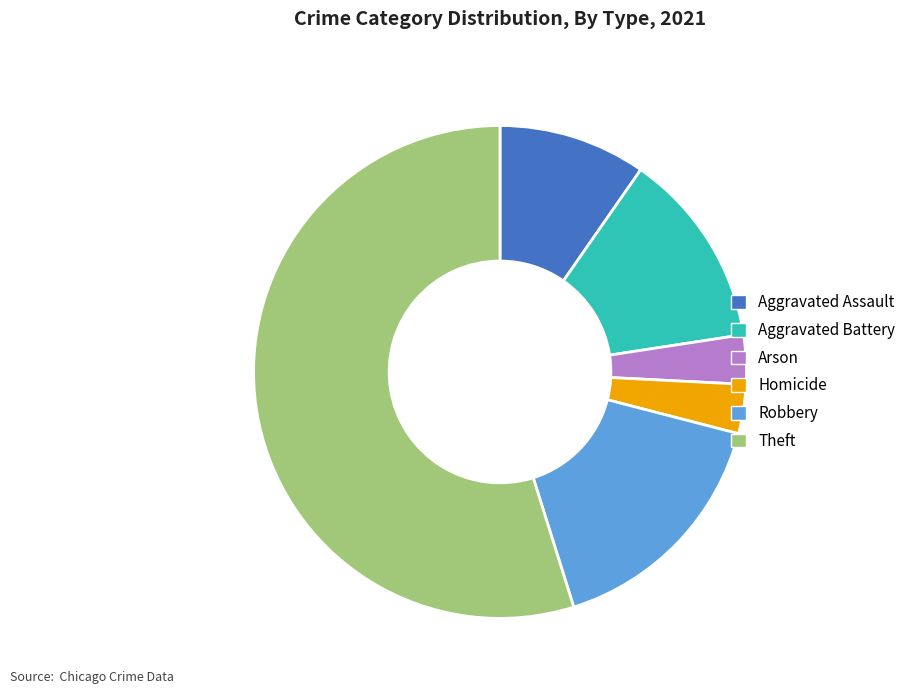

Is the sum of Theft and Arson greater than half?

Yes